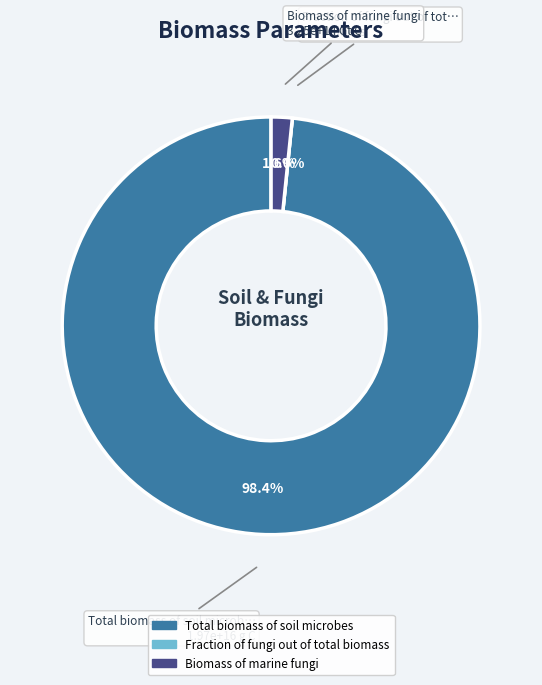

Which slice is the smallest?

Fraction of fungi out of total biomass